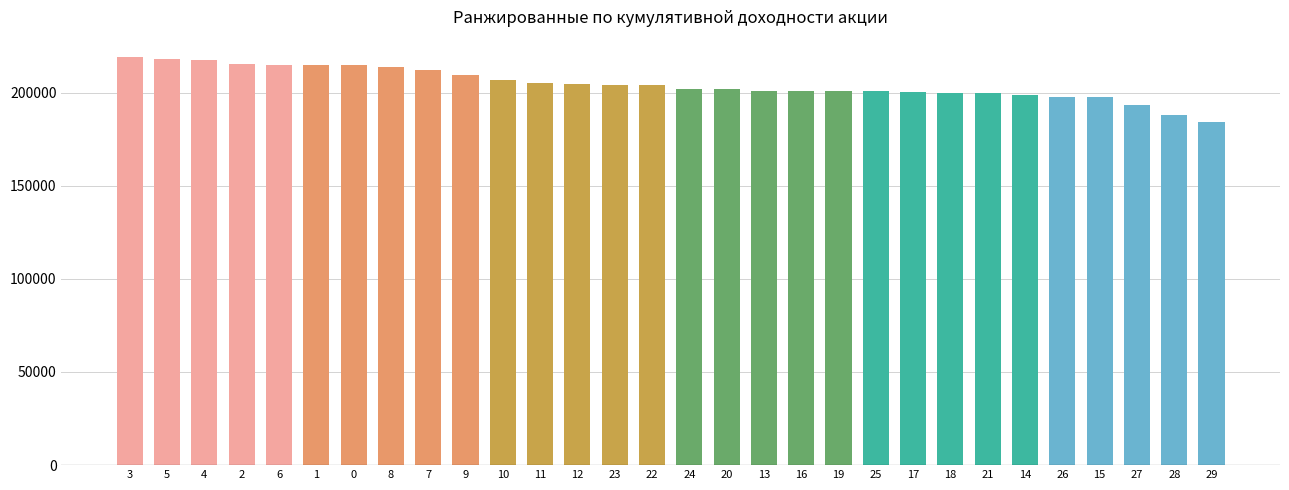

What is the minimum value shown in the chart?

184122.7